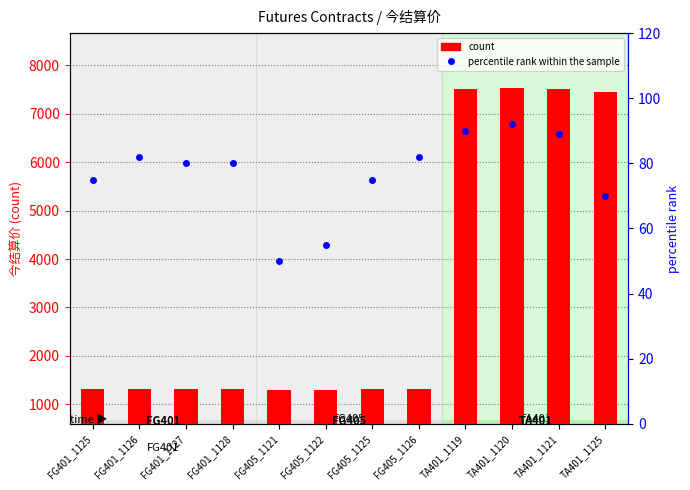

Rank the series at FG401_1126 from lowest to highest value.

percentile rank within the sample, count